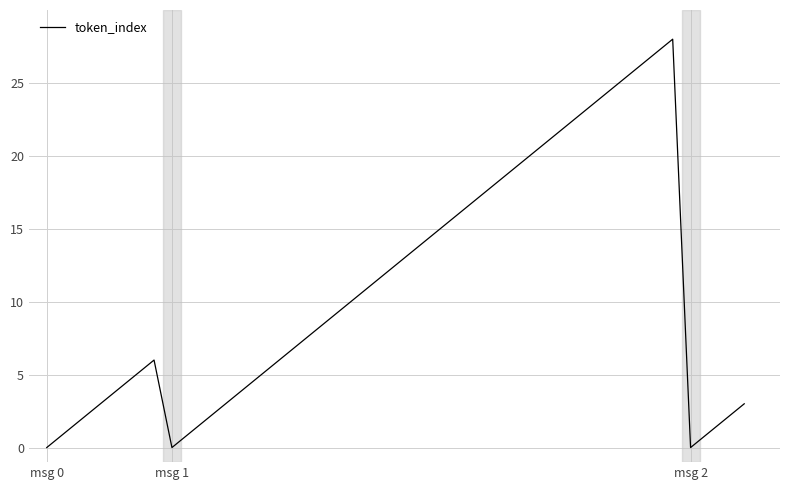

What is the greatest value displayed?

28